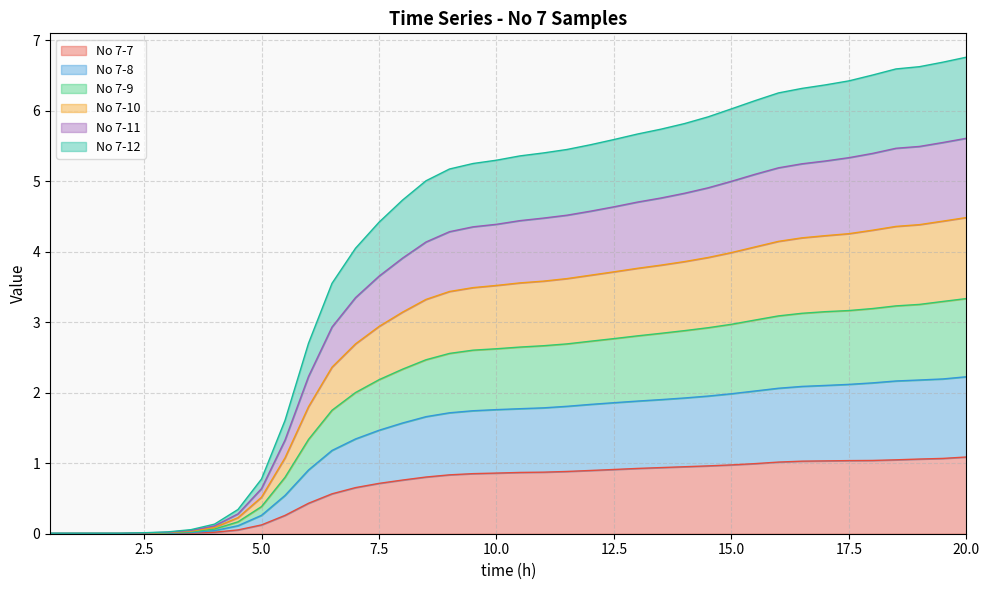

Count the number of categories in the chart.

40